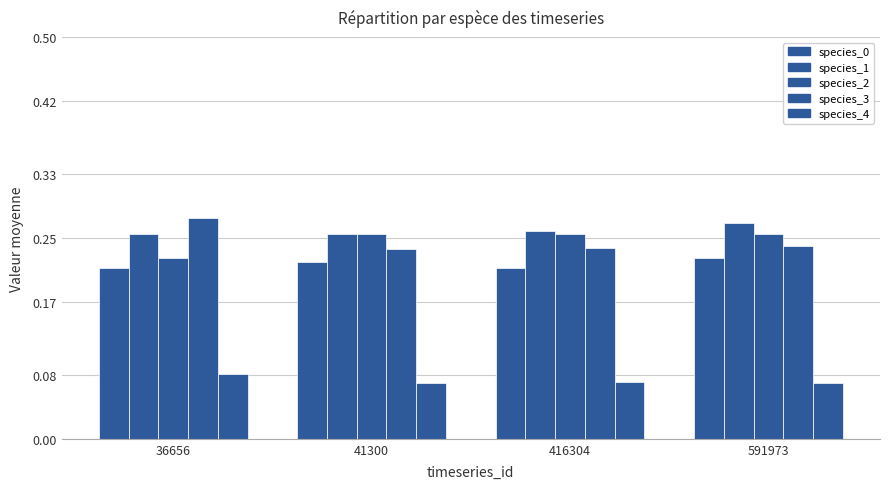

Does the chart contain any negative values?

No